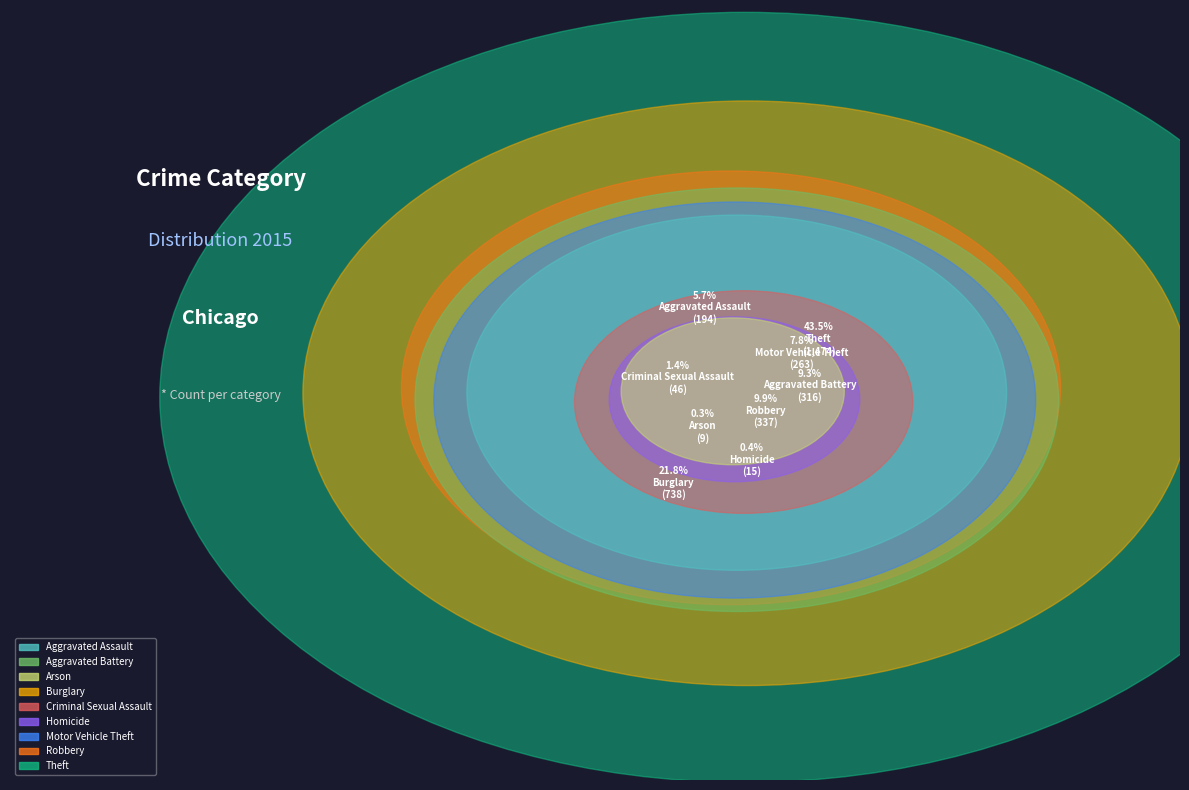

What is the change in value from Aggravated Battery to Theft?

+1158